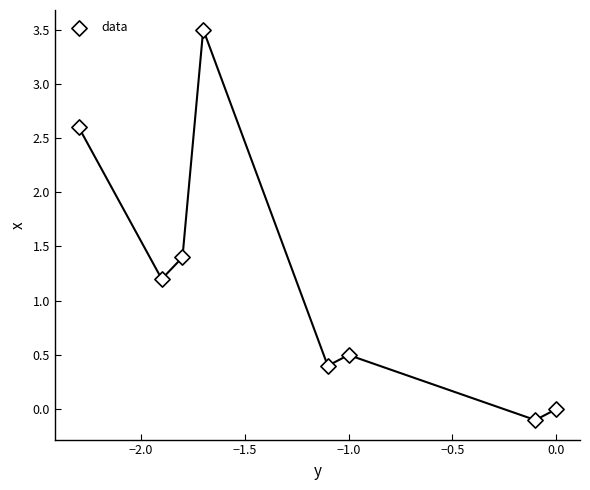

What Y value in the scatter plot is closest to 1?

1.2